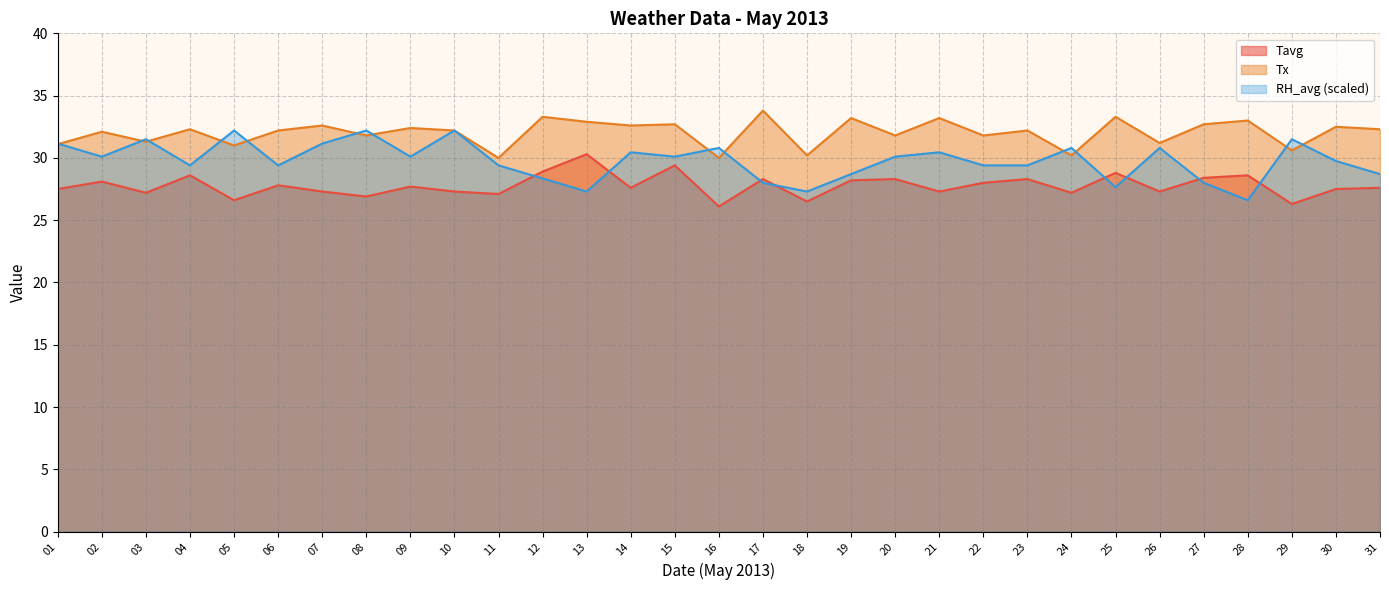

What is the value of the RH_avg point at the 20th from the left?

30.1